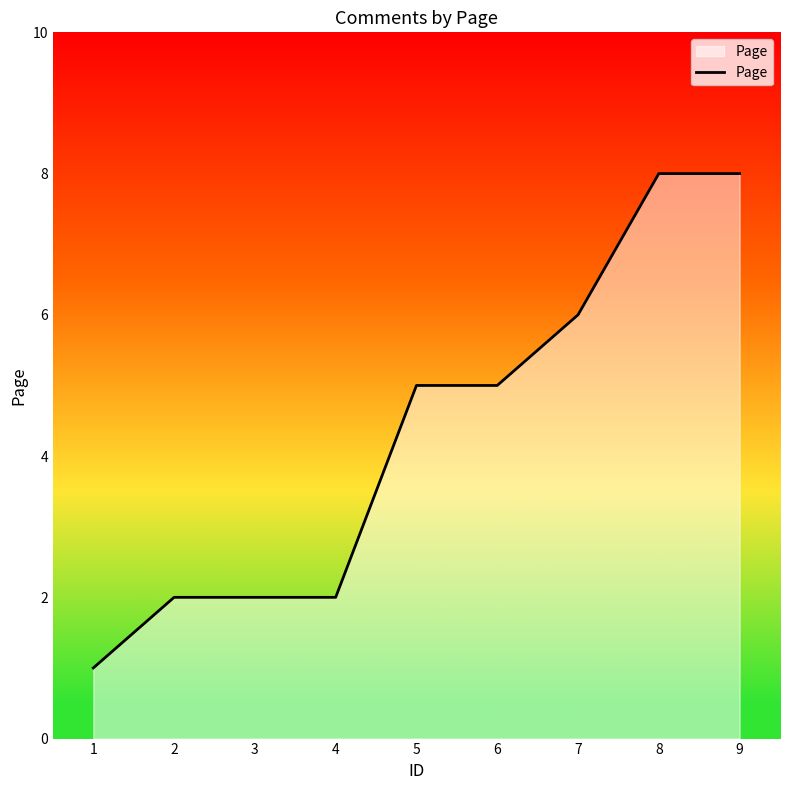

What is the difference between the maximum and second lowest values?

6